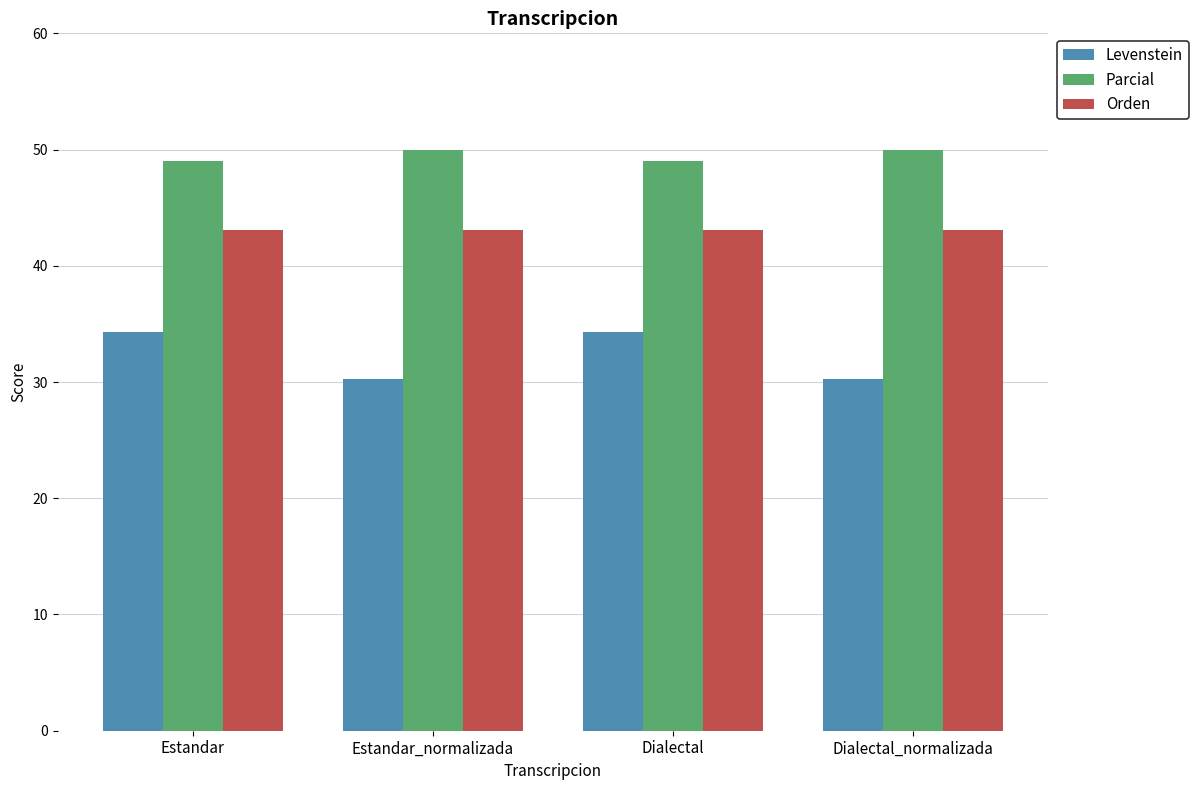

At how many categories does at least one series exceed 44?

4